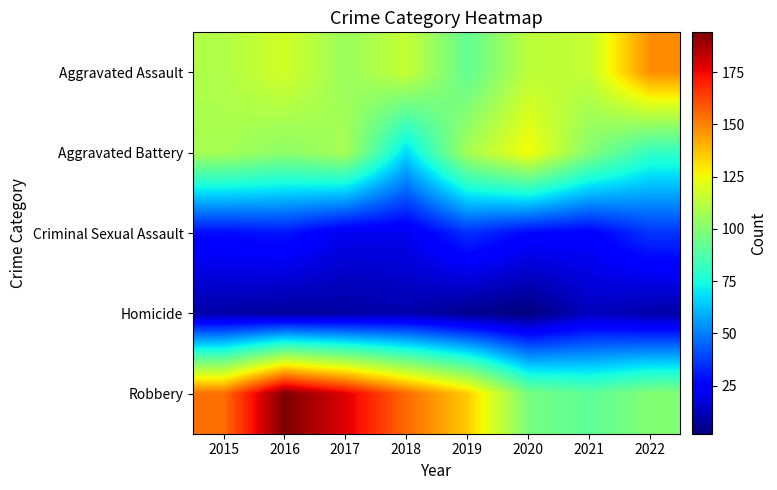

What is the spread (max minus min) of values at 2019?

130